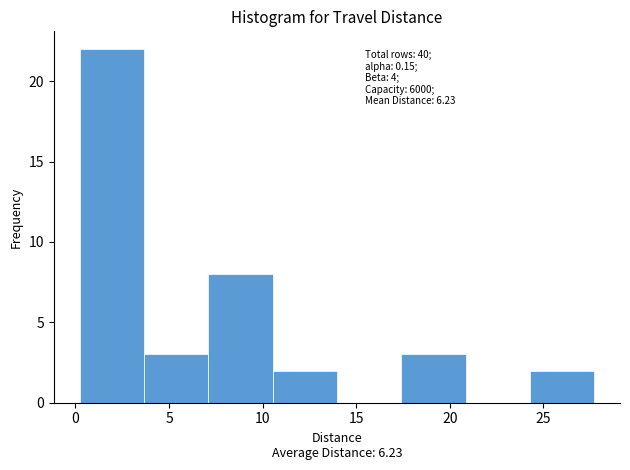

Which range on the x-axis has the tallest bar?

0.0 to 3.5